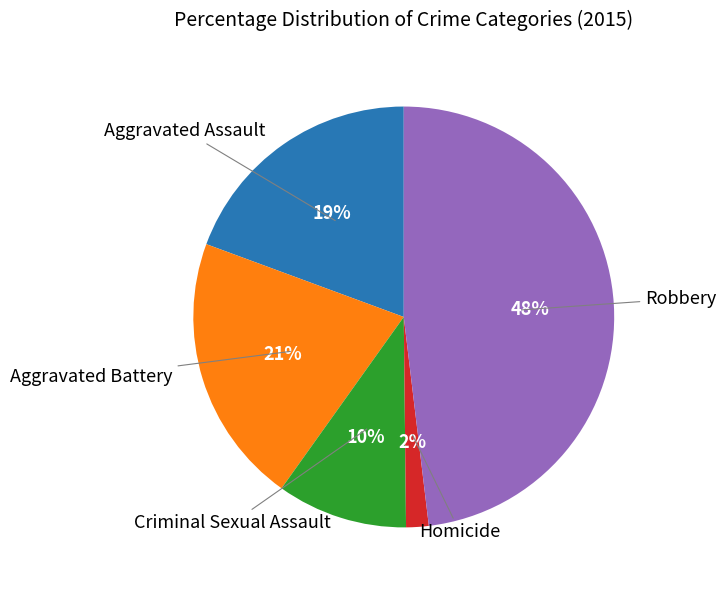

How many segments does this pie chart have?

5